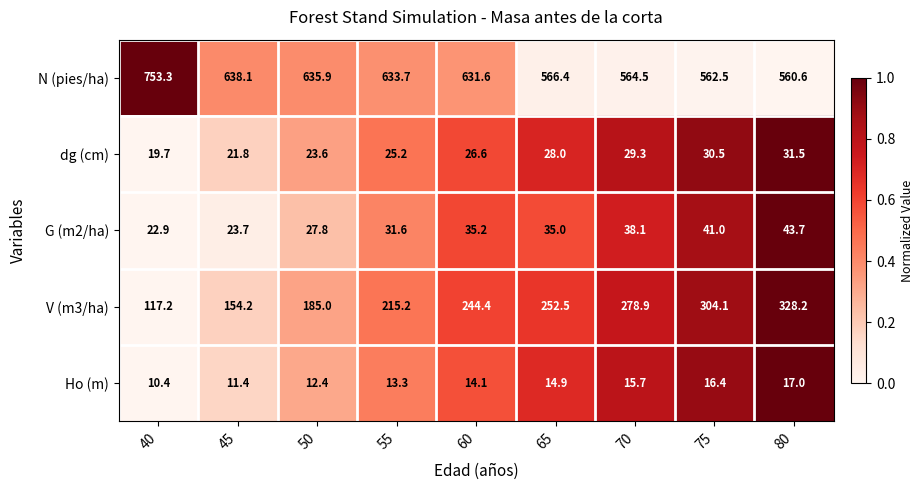

Which series has the largest total across all categories?

N (pies/ha)